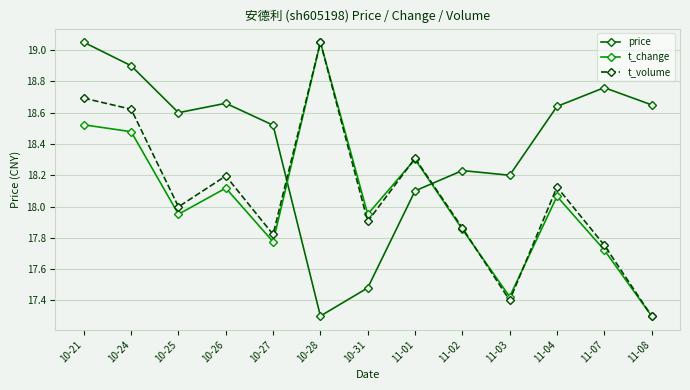

At which category is the sum across all series the highest?

10-21